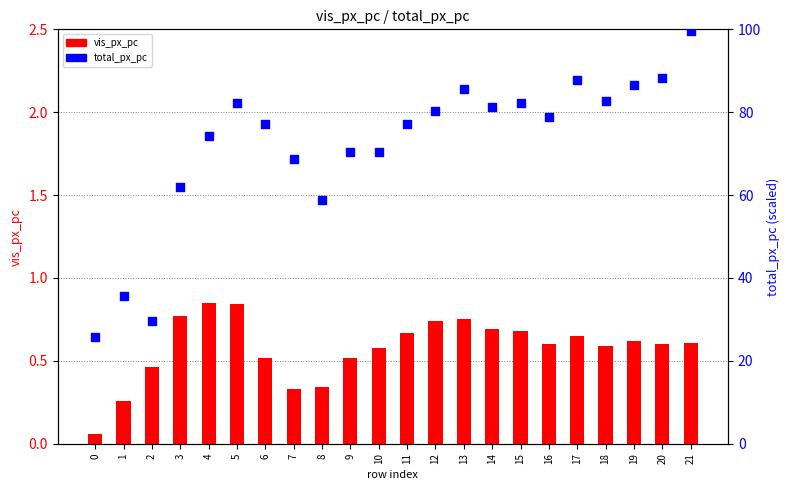

Which series has the largest total across all categories?

total_px_pc